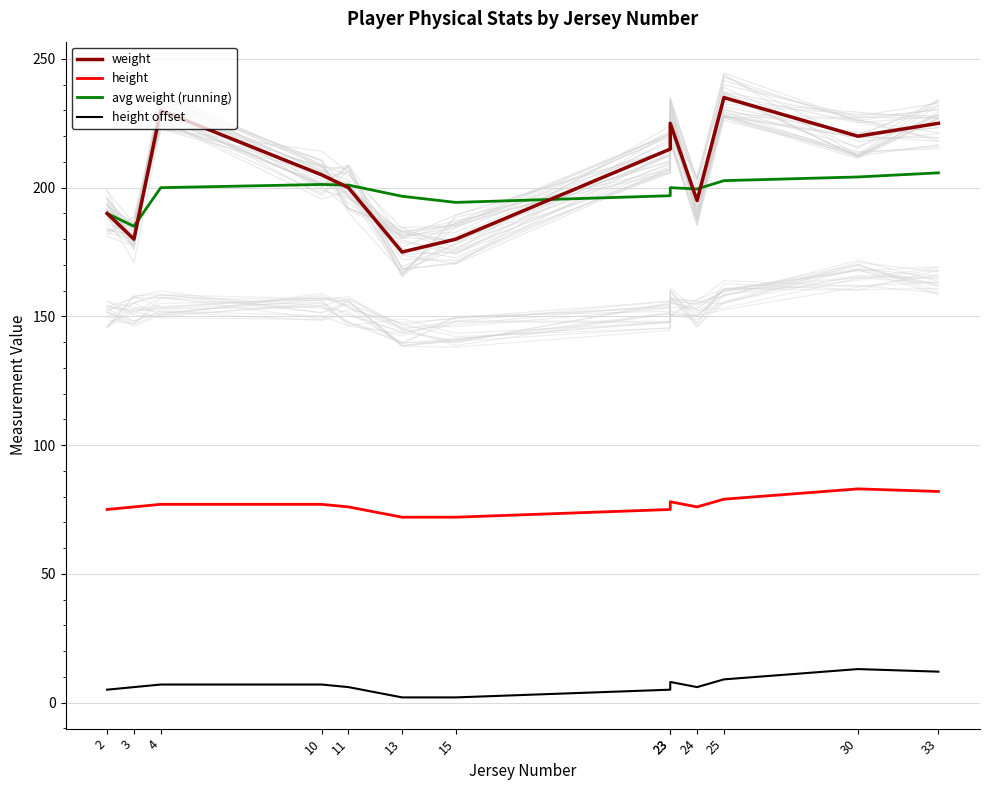

At how many categories does at least one series exceed 222?

4